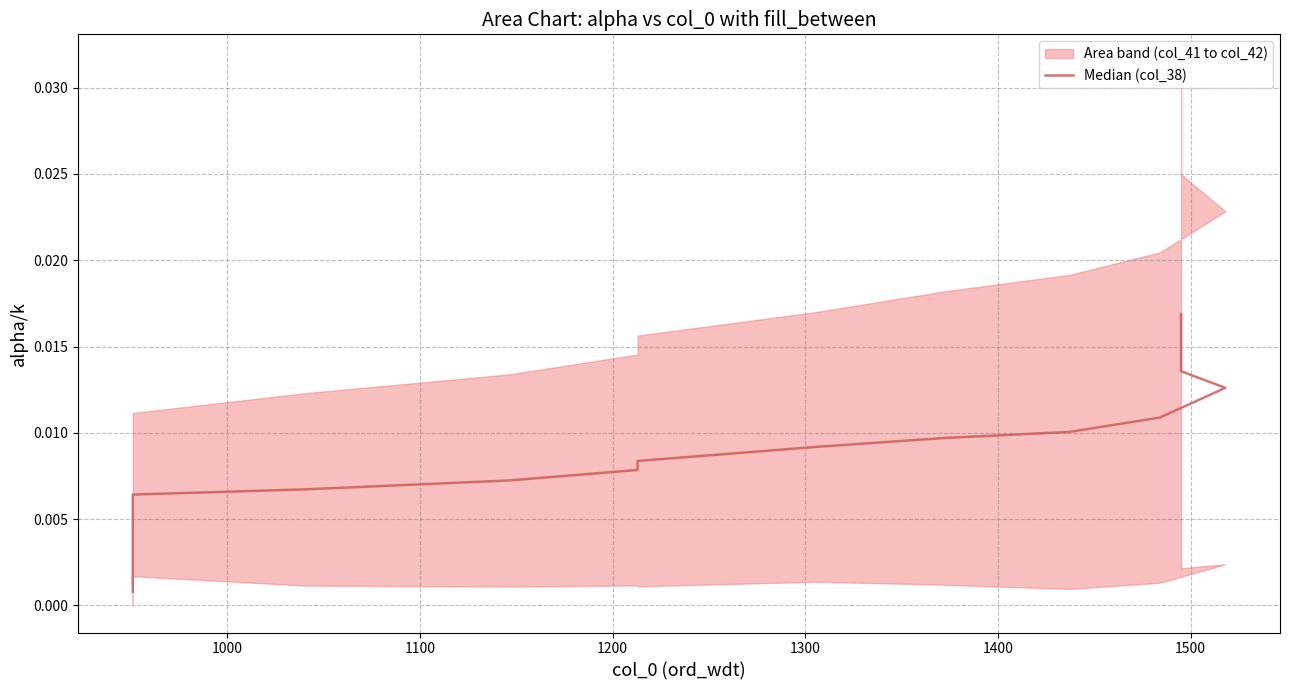

Count the number of categories in the chart.

20